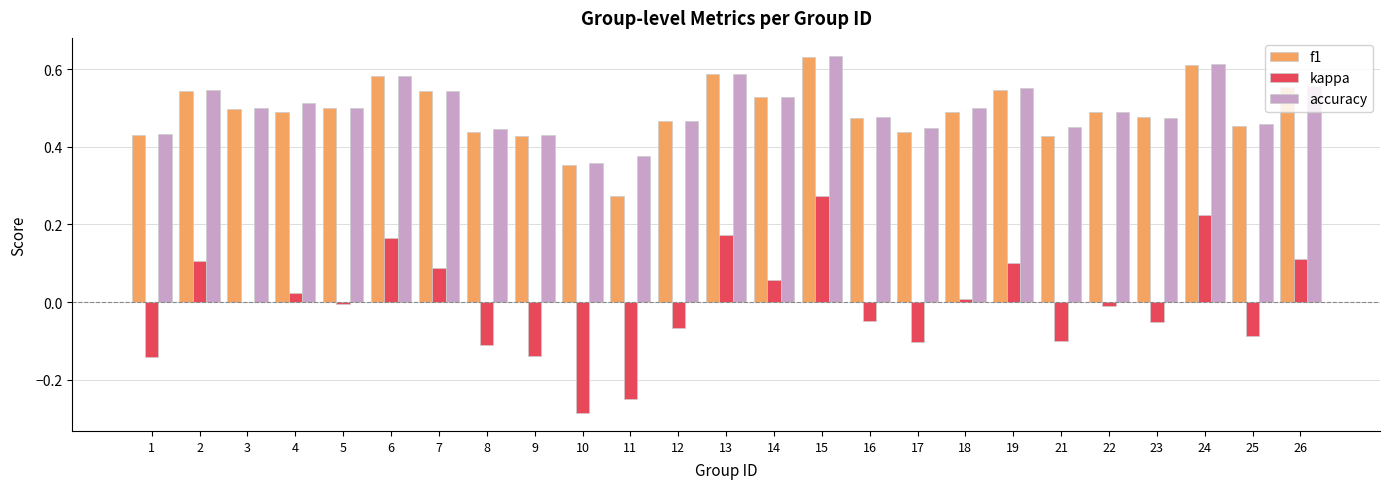

Which series has the largest total across all categories?

accuracy